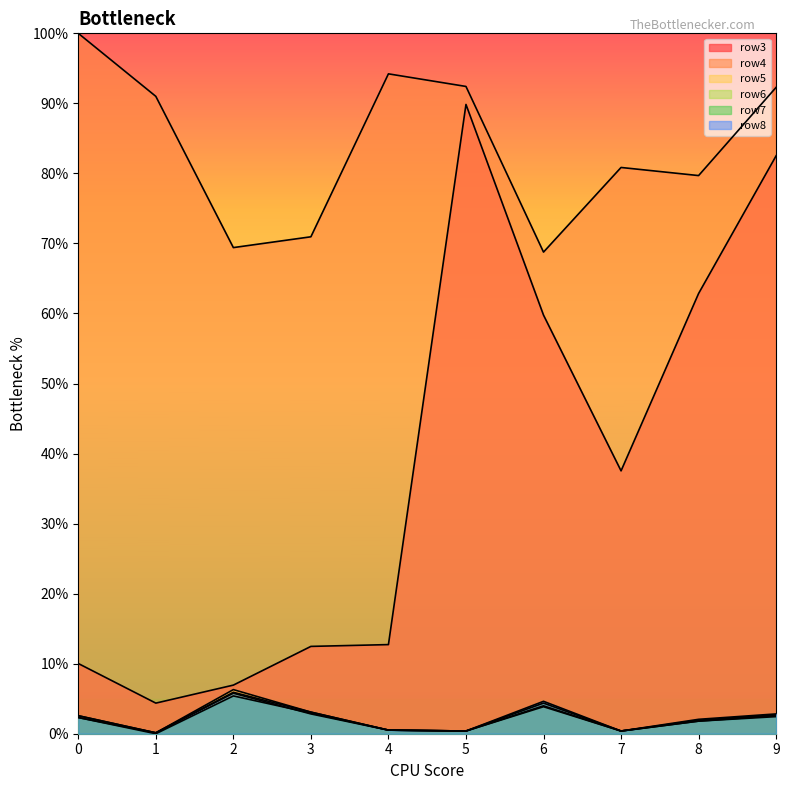

What is the spread (max minus min) of values at 7?

80.5